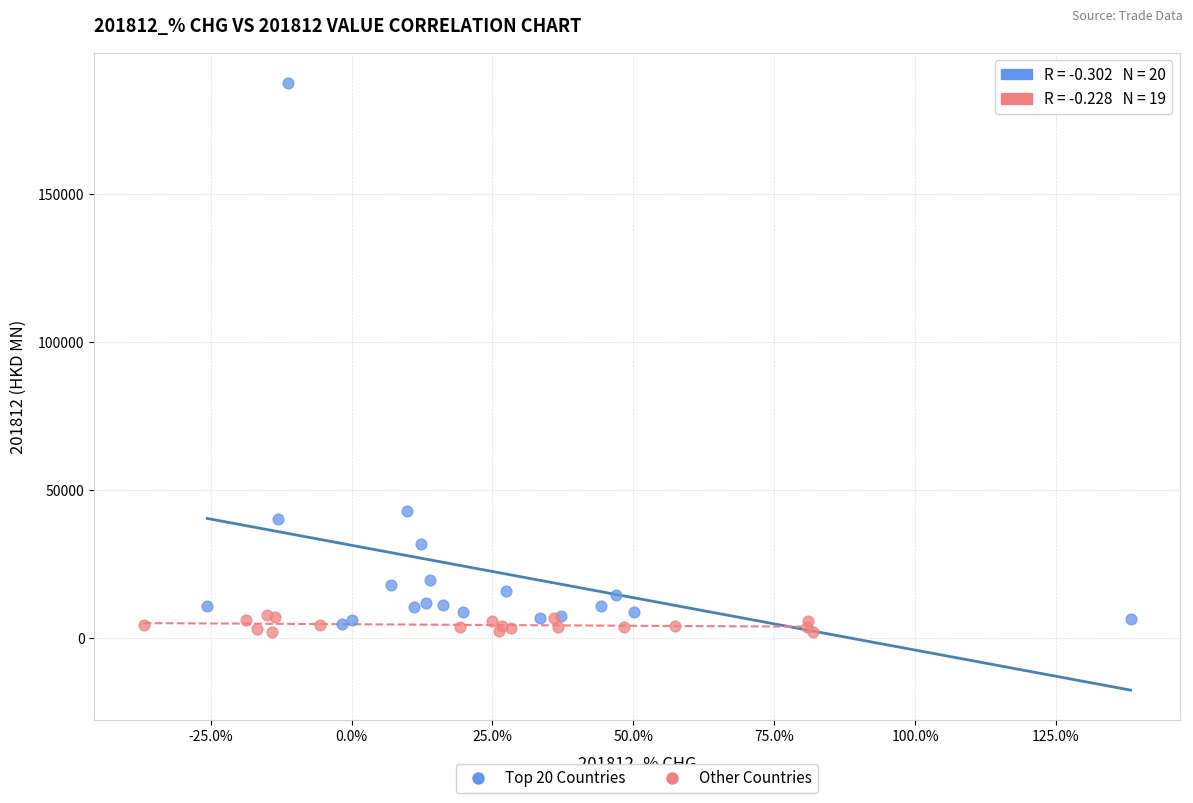

Which series reaches the maximum Y coordinate?

Top 20 Countries